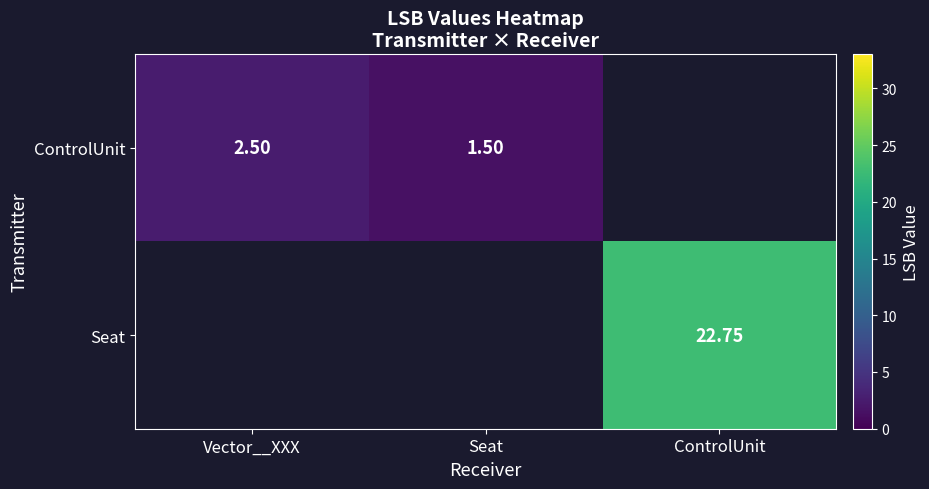

The Seat series shows 22.8 at ControlUnit. True or false?

True